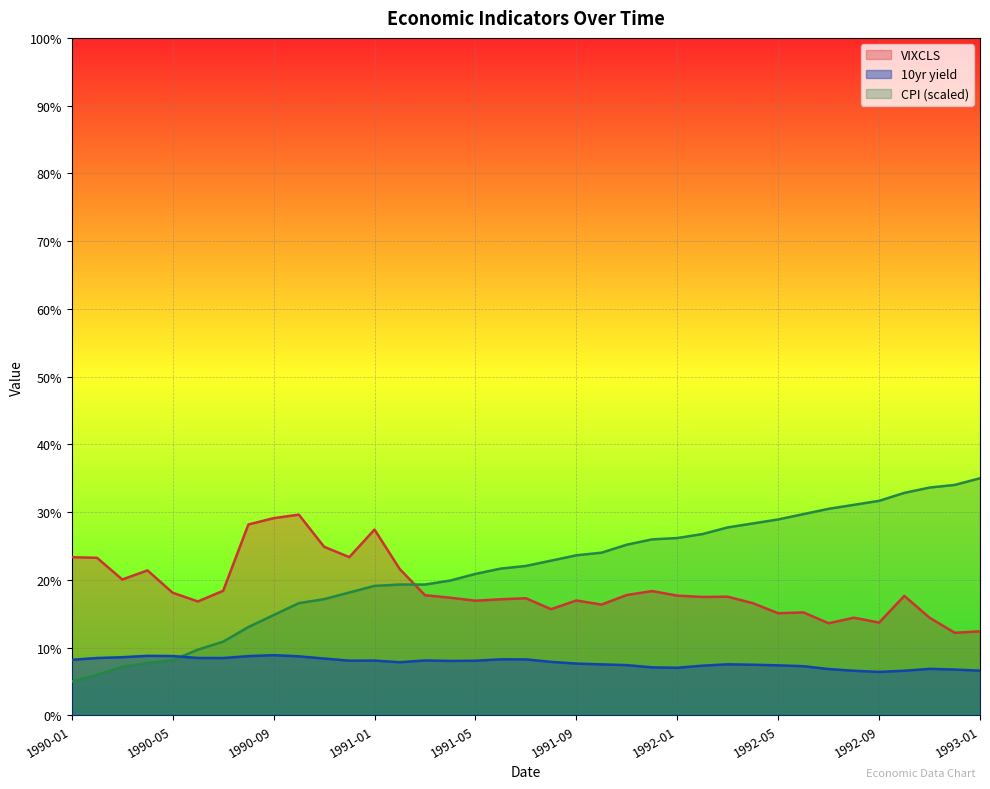

Where does the VIXCLS series first go above 17?

1990-01